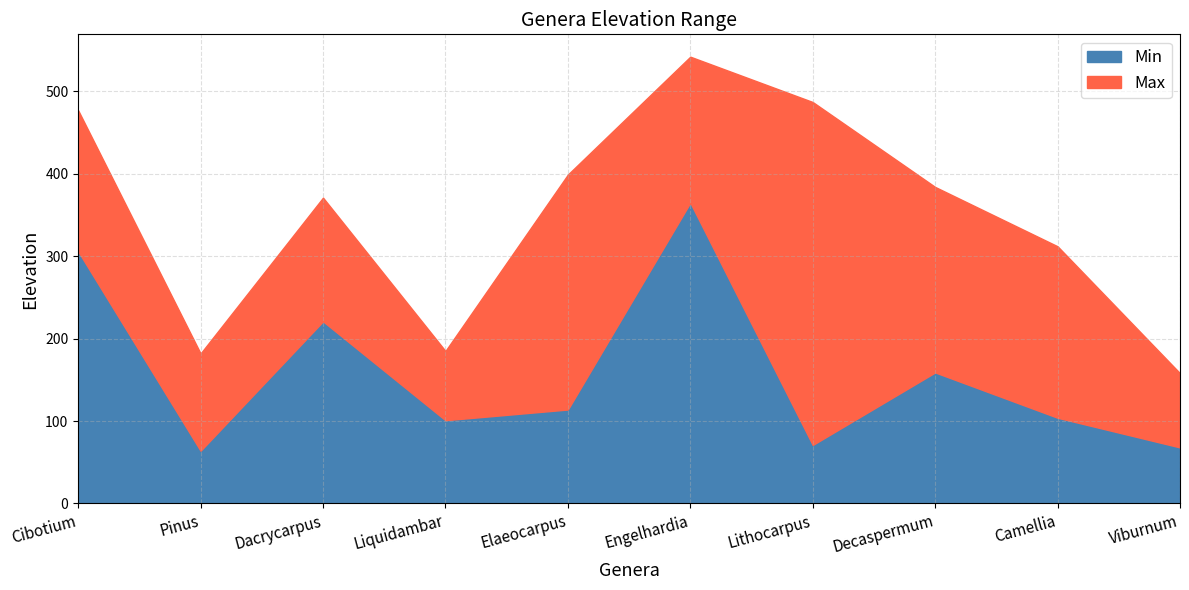

At which label is Min closest to 214?

Dacrycarpus